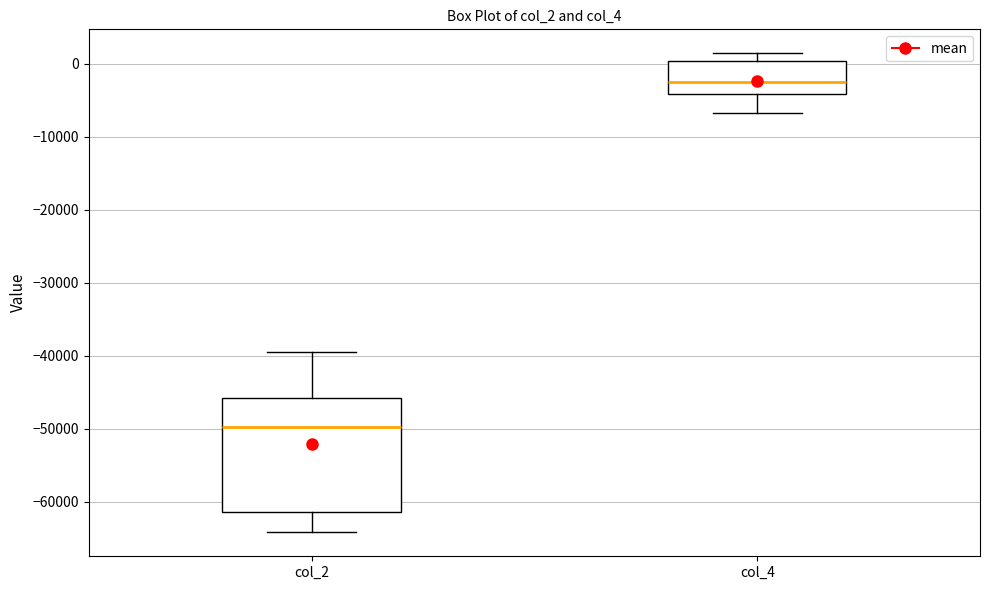

Reading left to right, read every box against the y-axis: the position of its median line, the range the box covers, and the ends of its whiskers. The values are not printed on the chart, so give them approximately, as read against the axis.

col_2: median -50000, box -61000 to -46000, whiskers -64000 to -39000
col_4: median -3000, box -4000 to 0, whiskers -7000 to 1000